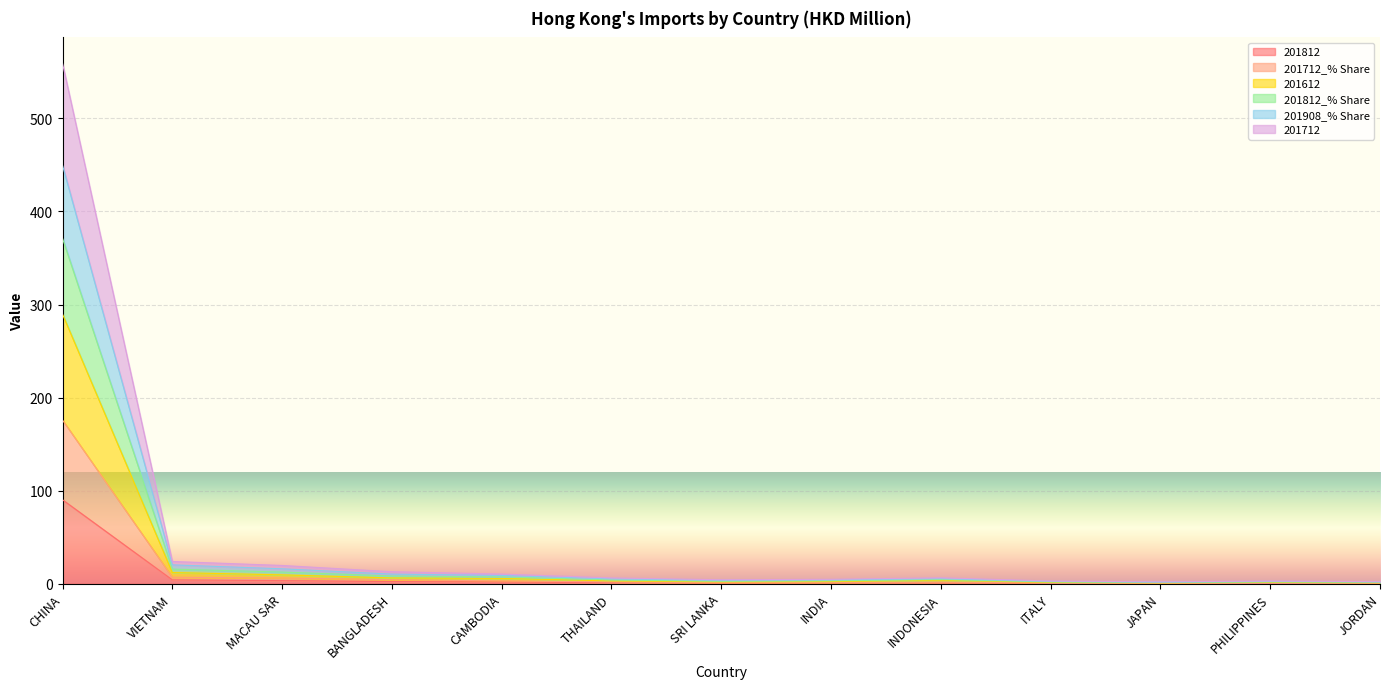

What is the difference between the maximum and second lowest values in the 201812 series?

89.7